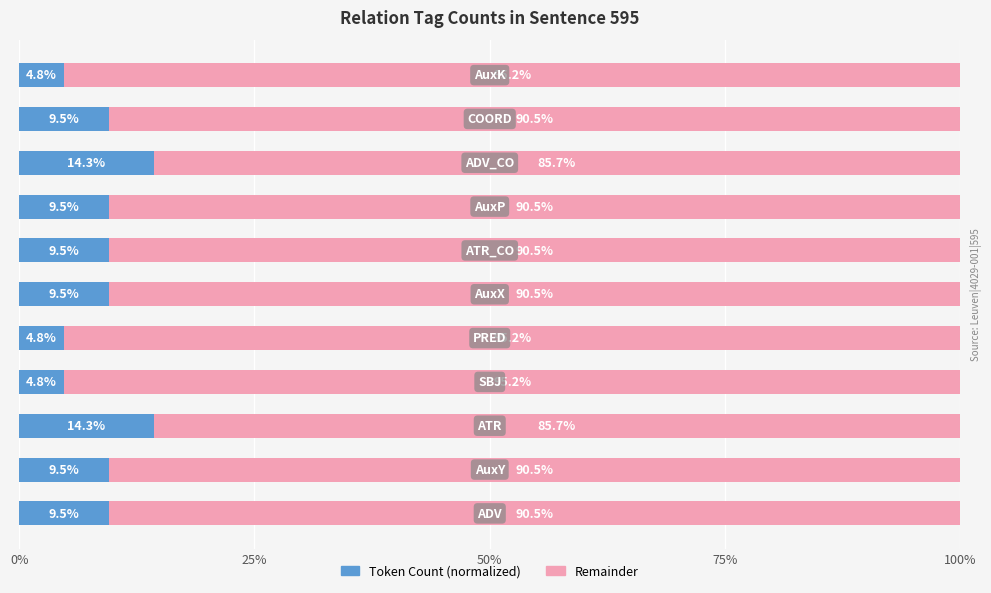

What is the difference between the maximum and minimum values in the Token Count (normalized) series?

9.5